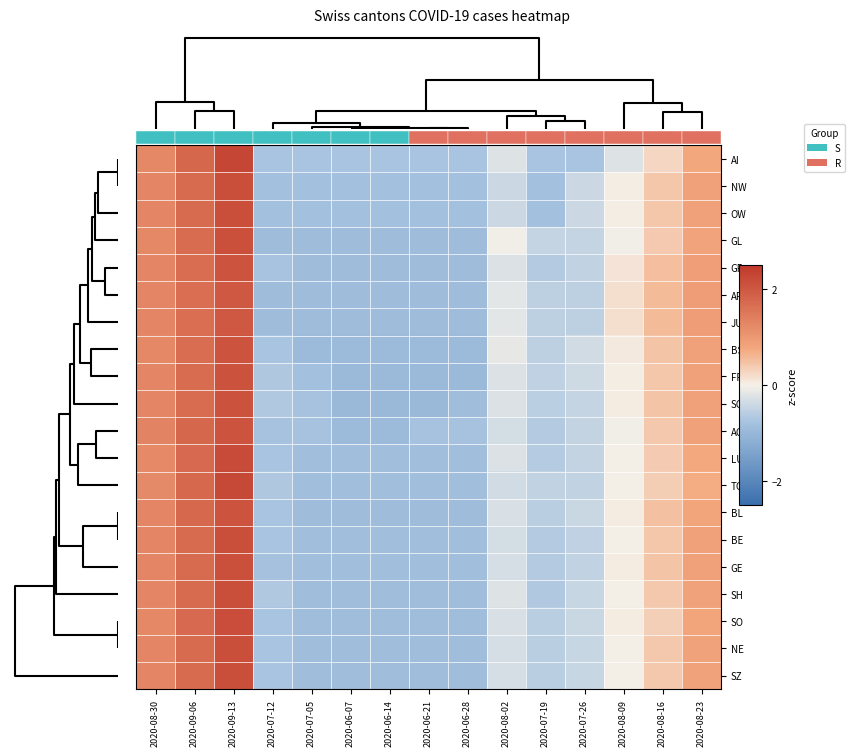

Reading left to right, what are all the values shown in this chart?

AI: 2020-08-30=1.3	2020-09-06=1.8	2020-09-13=2.3	2020-07-12=-0.7	2020-07-05=-0.7	2020-06-07=-0.7	2020-06-14=-0.7	2020-06-21=-0.7	2020-06-28=-0.7	2020-08-02=-0.2	2020-07-19=-0.7	2020-07-26=-0.7	2020-08-09=-0.2	2020-08-16=0.3	2020-08-23=0.8
NW: 2020-08-30=1.3	2020-09-06=1.7	2020-09-13=2.1	2020-07-12=-0.8	2020-07-05=-0.8	2020-06-07=-0.8	2020-06-14=-0.8	2020-06-21=-0.8	2020-06-28=-0.8	2020-08-02=-0.4	2020-07-19=-0.8	2020-07-26=-0.4	2020-08-09=0.0	2020-08-16=0.4	2020-08-23=0.9
OW: 2020-08-30=1.3	2020-09-06=1.7	2020-09-13=2.1	2020-07-12=-0.8	2020-07-05=-0.8	2020-06-07=-0.8	2020-06-14=-0.8	2020-06-21=-0.8	2020-06-28=-0.8	2020-08-02=-0.4	2020-07-19=-0.8	2020-07-26=-0.4	2020-08-09=0.0	2020-08-16=0.4	2020-08-23=0.9
GL: 2020-08-30=1.3	2020-09-06=1.7	2020-09-13=2.1	2020-07-12=-0.9	2020-07-05=-0.9	2020-06-07=-0.9	2020-06-14=-0.9	2020-06-21=-0.9	2020-06-28=-0.9	2020-08-02=-0.0	2020-07-19=-0.5	2020-07-26=-0.5	2020-08-09=-0.0	2020-08-16=0.4	2020-08-23=0.8
GR: 2020-08-30=1.3	2020-09-06=1.7	2020-09-13=2.1	2020-07-12=-0.8	2020-07-05=-0.9	2020-06-07=-0.9	2020-06-14=-0.9	2020-06-21=-0.9	2020-06-28=-0.9	2020-08-02=-0.2	2020-07-19=-0.6	2020-07-26=-0.5	2020-08-09=0.1	2020-08-16=0.5	2020-08-23=0.9
AR: 2020-08-30=1.3	2020-09-06=1.6	2020-09-13=2.0	2020-07-12=-0.9	2020-07-05=-0.9	2020-06-07=-0.9	2020-06-14=-0.9	2020-06-21=-0.9	2020-06-28=-0.9	2020-08-02=-0.2	2020-07-19=-0.5	2020-07-26=-0.5	2020-08-09=0.2	2020-08-16=0.6	2020-08-23=0.9
JU: 2020-08-30=1.3	2020-09-06=1.6	2020-09-13=2.0	2020-07-12=-0.9	2020-07-05=-0.9	2020-06-07=-0.9	2020-06-14=-0.9	2020-06-21=-0.9	2020-06-28=-0.9	2020-08-02=-0.2	2020-07-19=-0.5	2020-07-26=-0.5	2020-08-09=0.2	2020-08-16=0.6	2020-08-23=0.9
BS: 2020-08-30=1.3	2020-09-06=1.7	2020-09-13=2.1	2020-07-12=-0.7	2020-07-05=-0.9	2020-06-07=-0.9	2020-06-14=-0.9	2020-06-21=-0.9	2020-06-28=-0.9	2020-08-02=-0.1	2020-07-19=-0.5	2020-07-26=-0.3	2020-08-09=0.1	2020-08-16=0.5	2020-08-23=0.9
FR: 2020-08-30=1.3	2020-09-06=1.7	2020-09-13=2.1	2020-07-12=-0.7	2020-07-05=-0.8	2020-06-07=-0.9	2020-06-14=-0.9	2020-06-21=-0.9	2020-06-28=-0.9	2020-08-02=-0.2	2020-07-19=-0.5	2020-07-26=-0.4	2020-08-09=0.0	2020-08-16=0.4	2020-08-23=0.9
SG: 2020-08-30=1.3	2020-09-06=1.7	2020-09-13=2.1	2020-07-12=-0.7	2020-07-05=-0.8	2020-06-07=-1.0	2020-06-14=-1.0	2020-06-21=-1.0	2020-06-28=-0.9	2020-08-02=-0.3	2020-07-19=-0.6	2020-07-26=-0.5	2020-08-09=0.1	2020-08-16=0.5	2020-08-23=0.9
AG: 2020-08-30=1.3	2020-09-06=1.8	2020-09-13=2.1	2020-07-12=-0.8	2020-07-05=-0.8	2020-06-07=-0.9	2020-06-14=-0.9	2020-06-21=-0.8	2020-06-28=-0.8	2020-08-02=-0.3	2020-07-19=-0.6	2020-07-26=-0.5	2020-08-09=-0.0	2020-08-16=0.4	2020-08-23=0.9
LU: 2020-08-30=1.2	2020-09-06=1.7	2020-09-13=2.2	2020-07-12=-0.7	2020-07-05=-0.9	2020-06-07=-0.9	2020-06-14=-0.9	2020-06-21=-0.9	2020-06-28=-0.9	2020-08-02=-0.2	2020-07-19=-0.6	2020-07-26=-0.5	2020-08-09=0.0	2020-08-16=0.4	2020-08-23=0.7
TG: 2020-08-30=1.2	2020-09-06=1.7	2020-09-13=2.3	2020-07-12=-0.7	2020-07-05=-0.9	2020-06-07=-0.9	2020-06-14=-0.9	2020-06-21=-0.9	2020-06-28=-0.9	2020-08-02=-0.3	2020-07-19=-0.5	2020-07-26=-0.5	2020-08-09=0.0	2020-08-16=0.4	2020-08-23=0.7
BL: 2020-08-30=1.3	2020-09-06=1.8	2020-09-13=2.1	2020-07-12=-0.7	2020-07-05=-0.9	2020-06-07=-0.9	2020-06-14=-0.9	2020-06-21=-0.9	2020-06-28=-0.9	2020-08-02=-0.3	2020-07-19=-0.6	2020-07-26=-0.4	2020-08-09=0.0	2020-08-16=0.5	2020-08-23=0.8
BE: 2020-08-30=1.3	2020-09-06=1.7	2020-09-13=2.1	2020-07-12=-0.7	2020-07-05=-0.8	2020-06-07=-0.8	2020-06-14=-0.8	2020-06-21=-0.8	2020-06-28=-0.8	2020-08-02=-0.3	2020-07-19=-0.6	2020-07-26=-0.5	2020-08-09=0.0	2020-08-16=0.4	2020-08-23=0.9
GE: 2020-08-30=1.3	2020-09-06=1.7	2020-09-13=2.1	2020-07-12=-0.8	2020-07-05=-0.9	2020-06-07=-0.9	2020-06-14=-0.9	2020-06-21=-0.9	2020-06-28=-0.9	2020-08-02=-0.3	2020-07-19=-0.6	2020-07-26=-0.5	2020-08-09=0.0	2020-08-16=0.5	2020-08-23=0.9
SH: 2020-08-30=1.3	2020-09-06=1.7	2020-09-13=2.1	2020-07-12=-0.7	2020-07-05=-0.9	2020-06-07=-0.9	2020-06-14=-0.9	2020-06-21=-0.9	2020-06-28=-0.9	2020-08-02=-0.2	2020-07-19=-0.7	2020-07-26=-0.4	2020-08-09=-0.0	2020-08-16=0.4	2020-08-23=0.8
SO: 2020-08-30=1.3	2020-09-06=1.7	2020-09-13=2.2	2020-07-12=-0.7	2020-07-05=-0.9	2020-06-07=-0.9	2020-06-14=-0.9	2020-06-21=-0.9	2020-06-28=-0.9	2020-08-02=-0.3	2020-07-19=-0.6	2020-07-26=-0.4	2020-08-09=0.0	2020-08-16=0.3	2020-08-23=0.8
NE: 2020-08-30=1.3	2020-09-06=1.7	2020-09-13=2.1	2020-07-12=-0.7	2020-07-05=-0.9	2020-06-07=-0.9	2020-06-14=-0.9	2020-06-21=-0.9	2020-06-28=-0.9	2020-08-02=-0.3	2020-07-19=-0.6	2020-07-26=-0.4	2020-08-09=-0.0	2020-08-16=0.4	2020-08-23=0.9
SZ: 2020-08-30=1.3	2020-09-06=1.7	2020-09-13=2.1	2020-07-12=-0.7	2020-07-05=-0.9	2020-06-07=-0.9	2020-06-14=-0.9	2020-06-21=-0.9	2020-06-28=-0.9	2020-08-02=-0.3	2020-07-19=-0.6	2020-07-26=-0.4	2020-08-09=-0.0	2020-08-16=0.4	2020-08-23=0.9